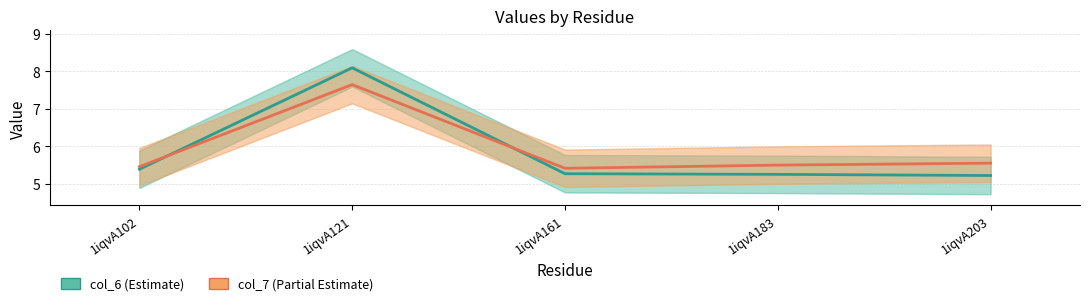

Where is col_6 (Estimate) nearest to the value 6?

1iqvA102